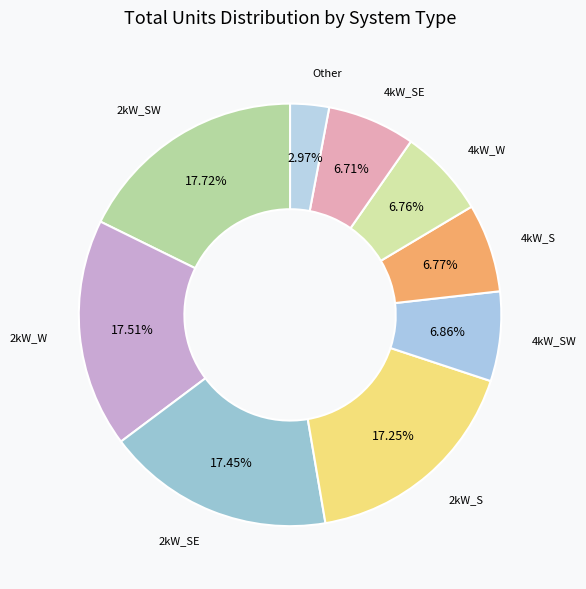

What is the ratio of the value at 4kW_W to the value at Other?

2.3